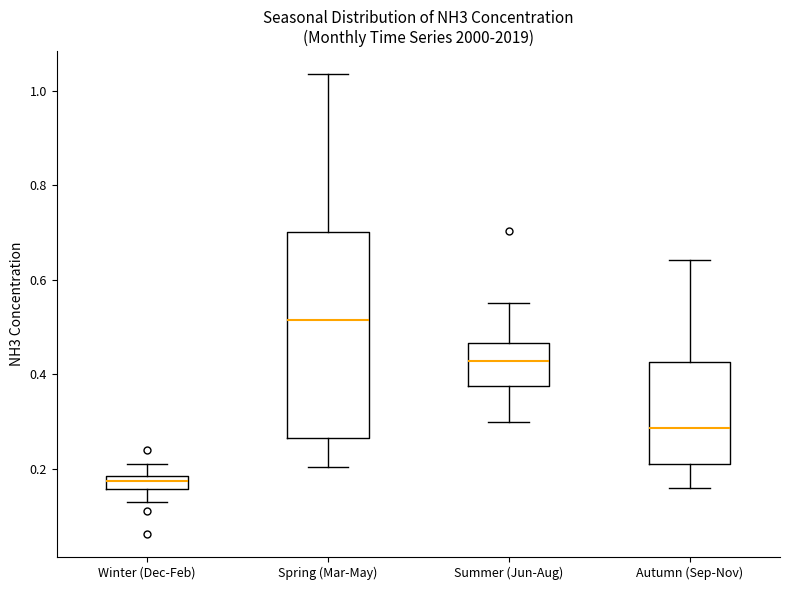

Which box is the tallest, from its lower edge to its upper edge?

Spring (Mar-May)